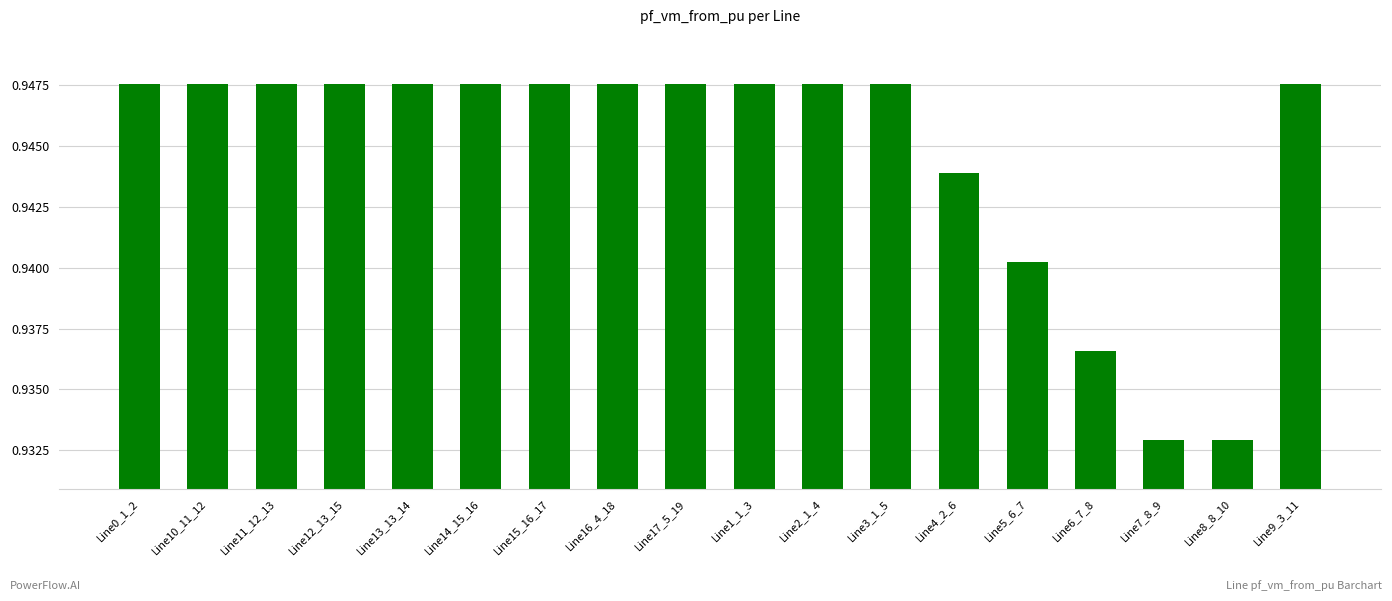

Is it true that the value at Line4_2_6 is 0.4?

False